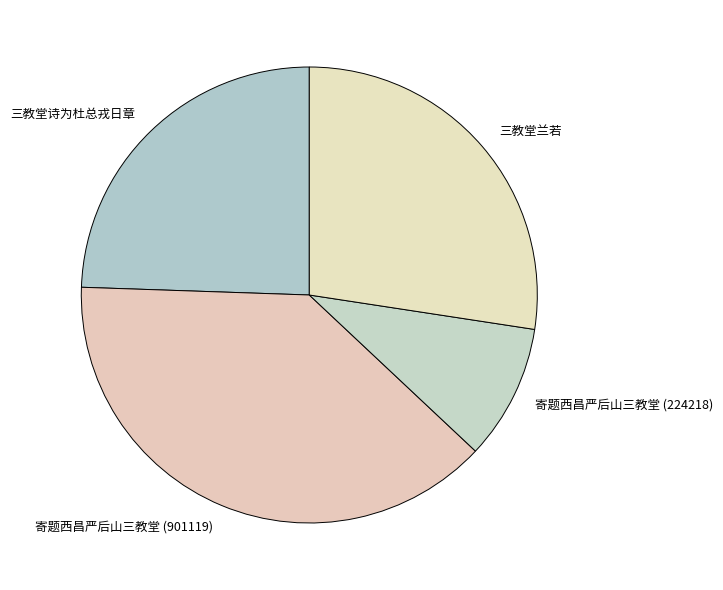

Rank the categories by value from highest to lowest.

寄题西昌严后山三教堂 (901119), 三教堂兰若, 三教堂诗为杜总戎日章, 寄题西昌严后山三教堂 (224218)